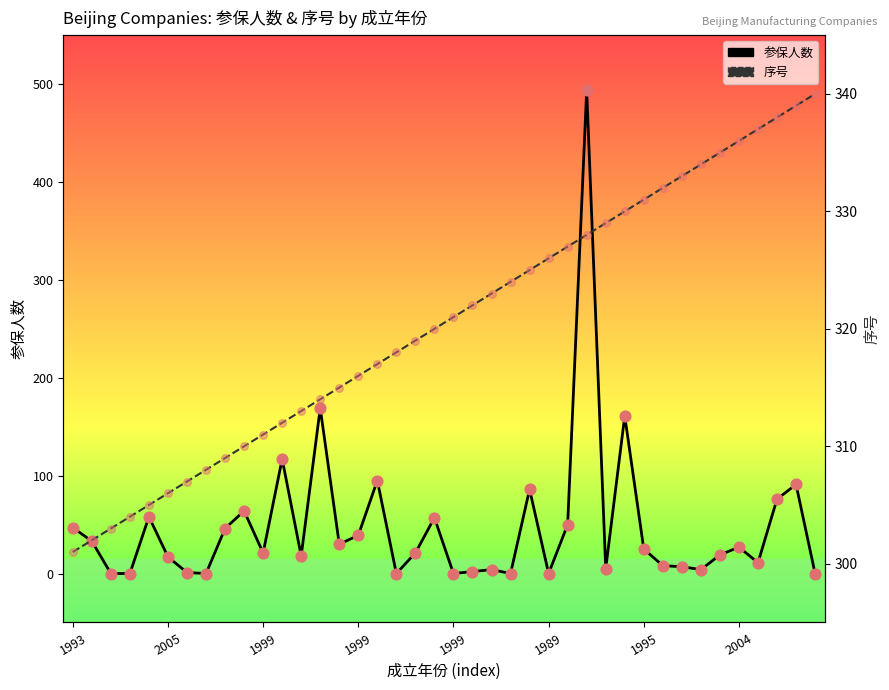

What are all the series names shown in the legend?

参保人数, 序号